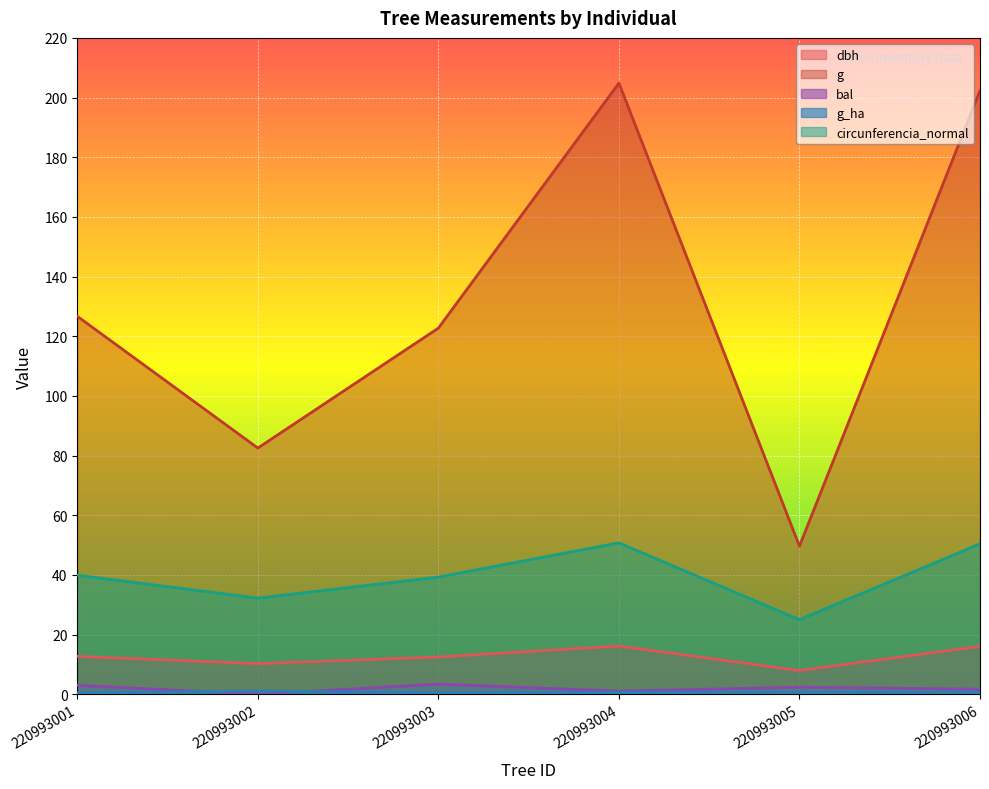

At which label does dbh reach its peak?

220993004